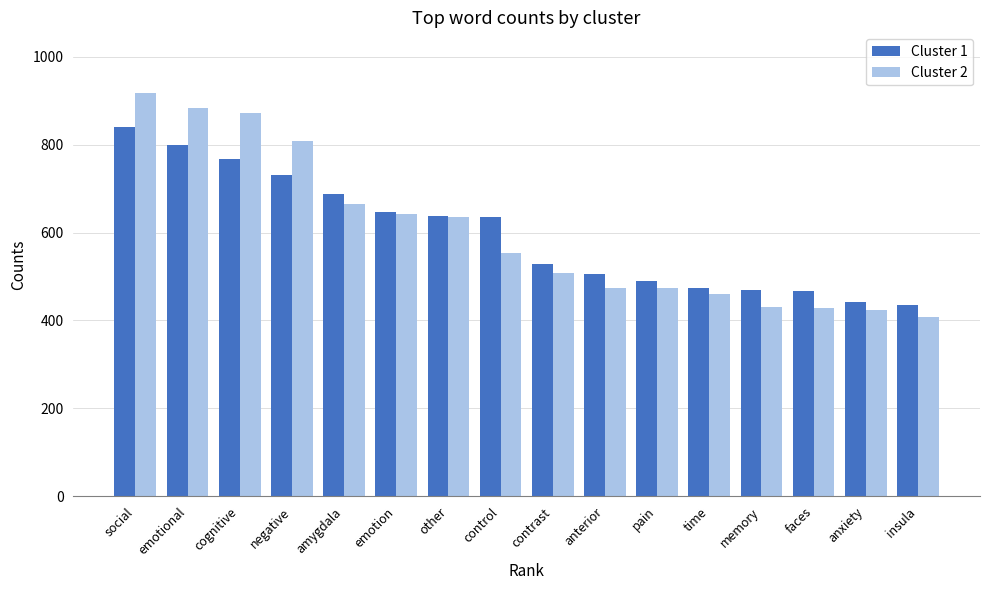

At negative, list the series in order from smallest to largest.

Cluster 1, Cluster 2